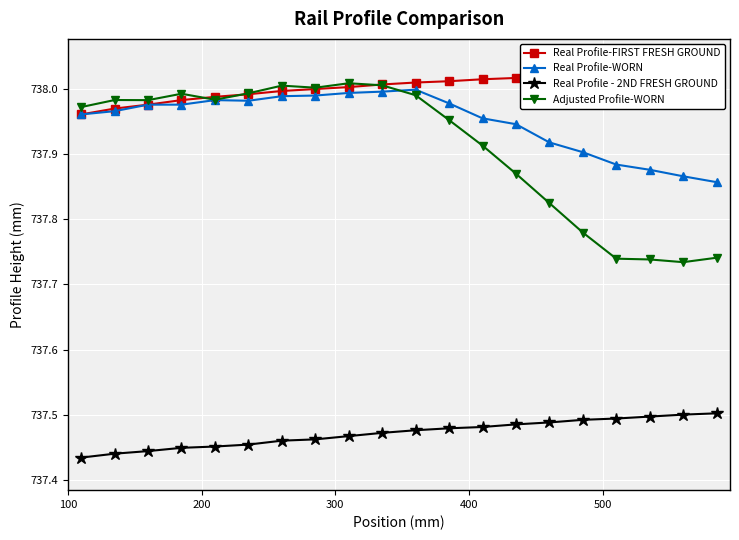

True or false: Real Profile - 2ND FRESH GROUND and Real Profile-WORN cross at least once.

False